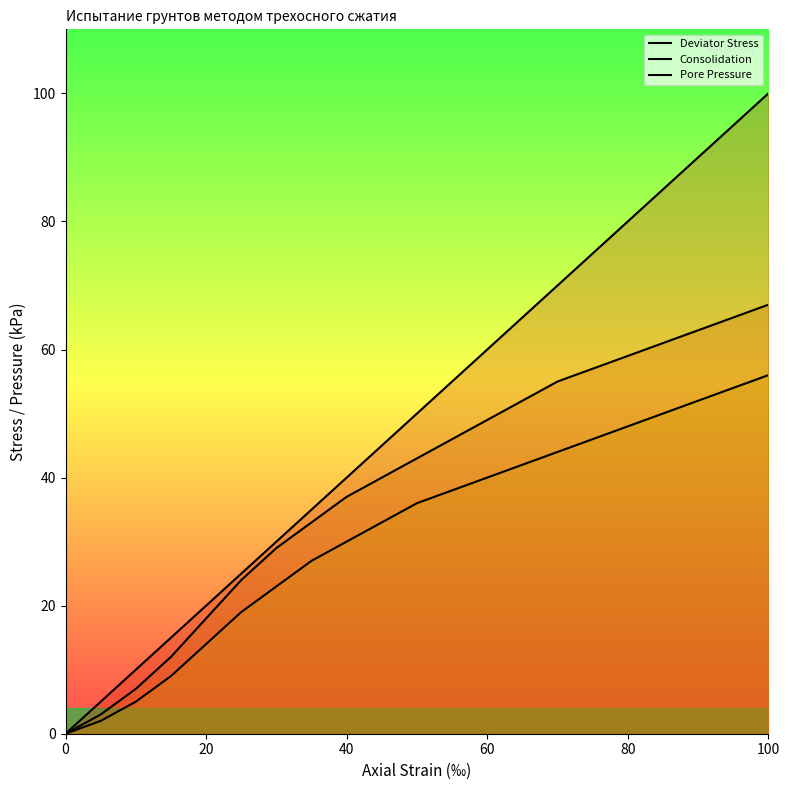

How many positive values does the Consolidation series have?

20